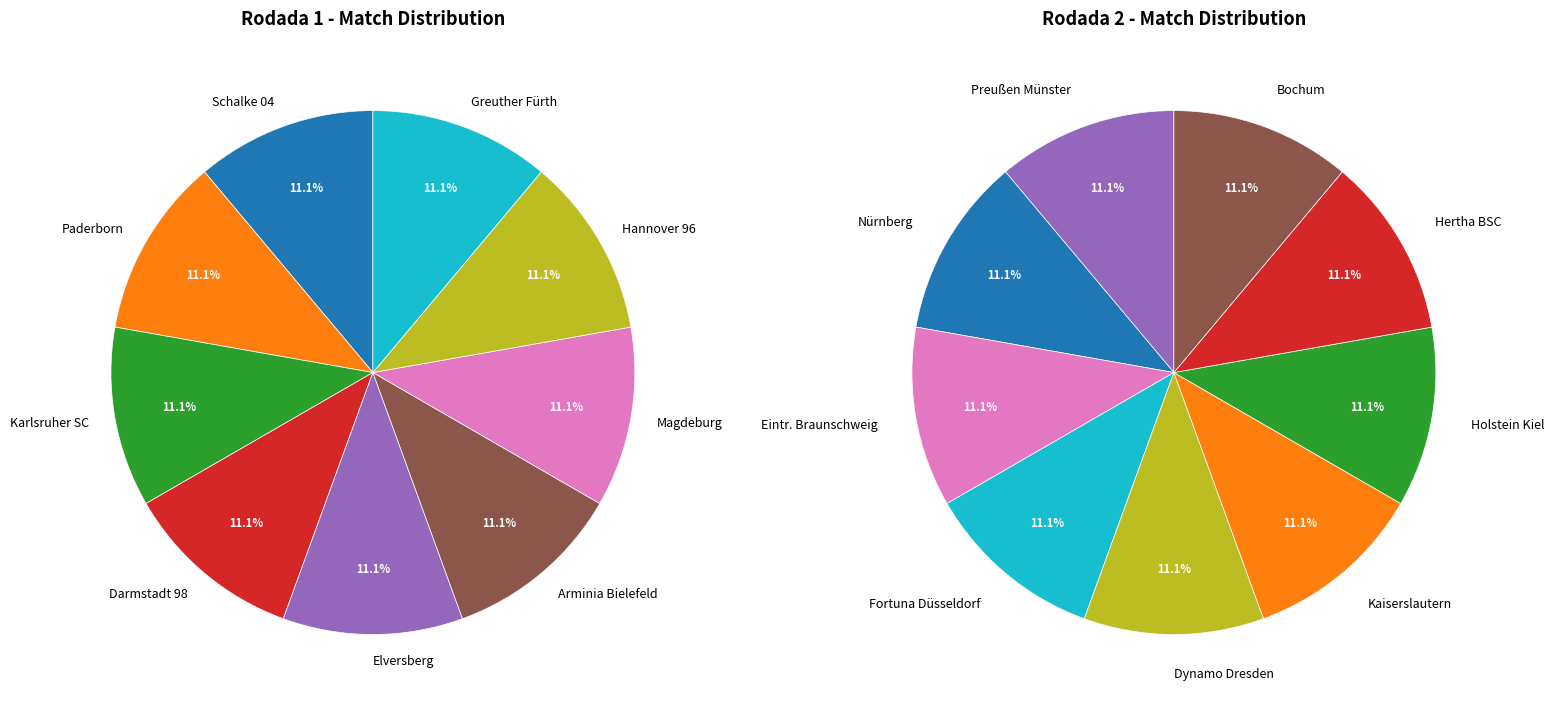

How many segments does this pie chart have?

9